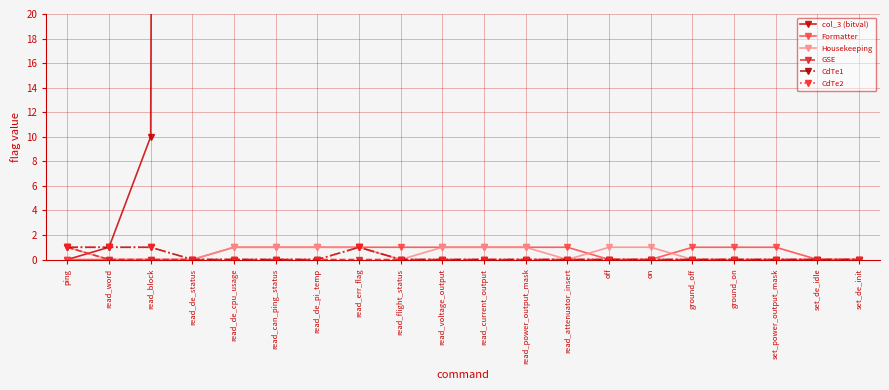

At which label does GSE reach its minimum?

read_word